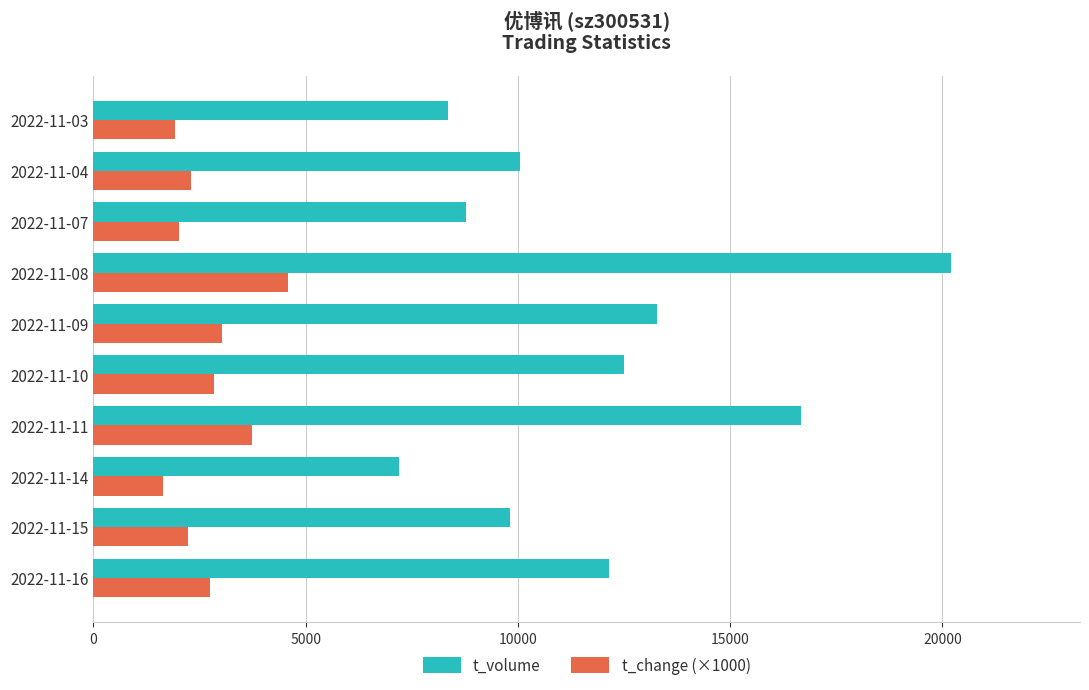

Rank the series by their average value, from highest to lowest.

t_volume, t_change (×1000)